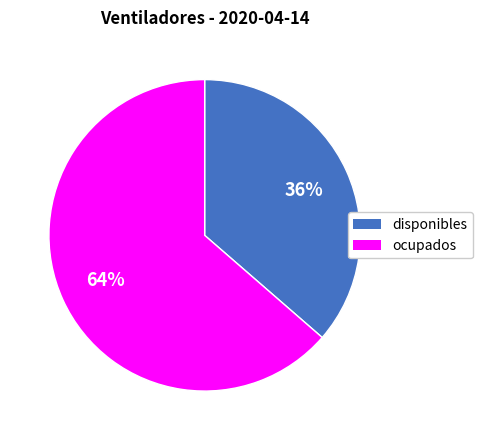

True or false: disponibles accounts for 21% of the total.

False